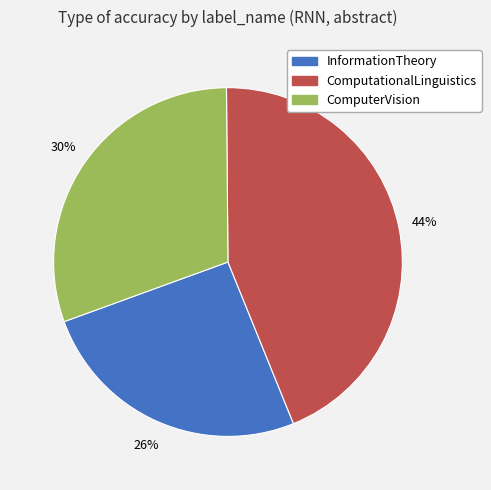

To the nearest percent, what percentage of the pie is InformationTheory?

26%